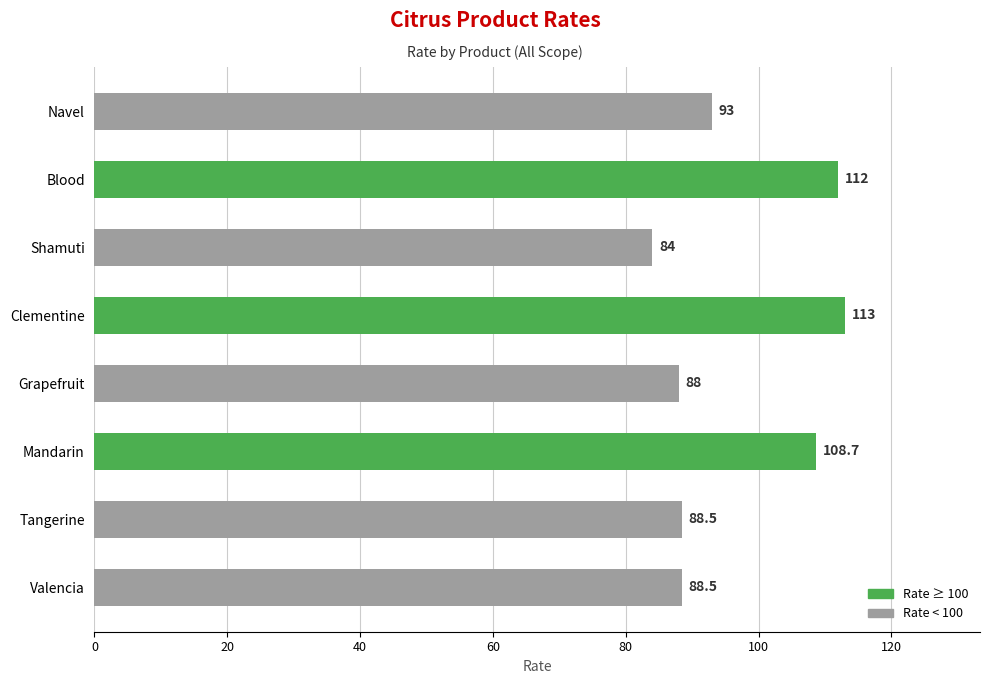

Reading bottom to top, what are all the values shown in this chart?

Valencia=88.5	Tangerine=88.5	Mandarin=108.7	Grapefruit=88.0	Clementine=113.0	Shamuti=84.0	Blood=112.0	Navel=93.0